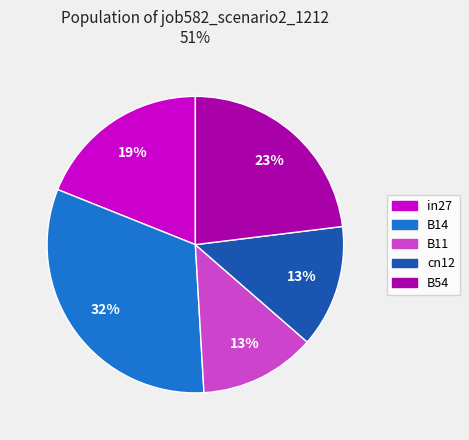

Between in27 and B14, which is larger?

B14